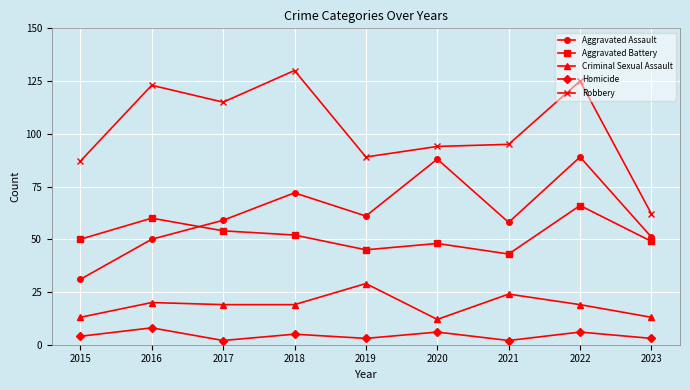

What is the total value across all series at 2021?

222